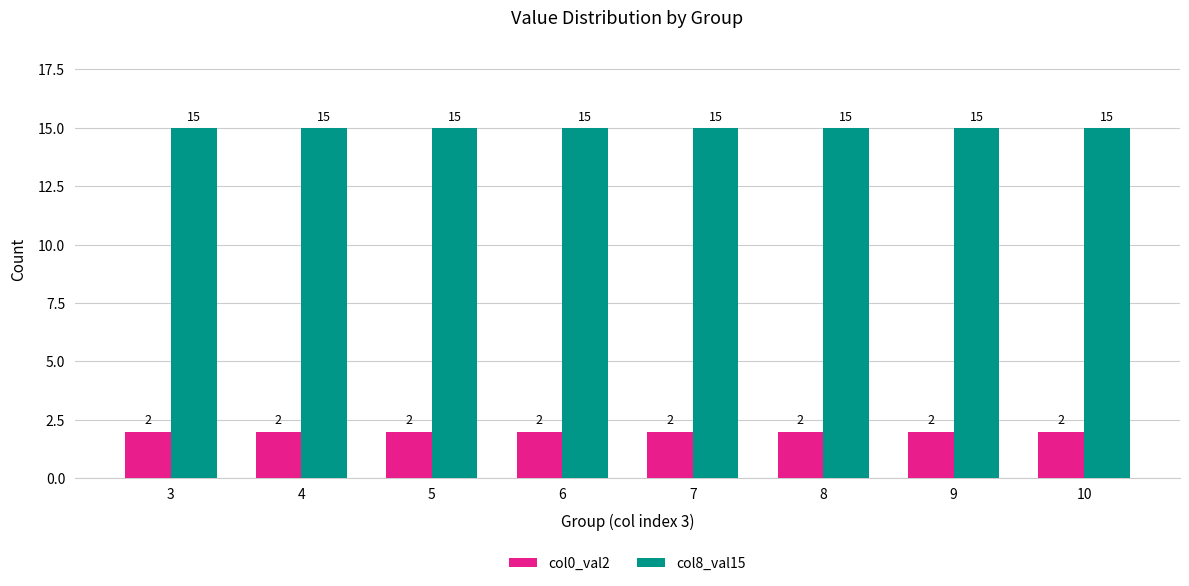

True or false: col8_val15 has a value of 15 at 6.

True